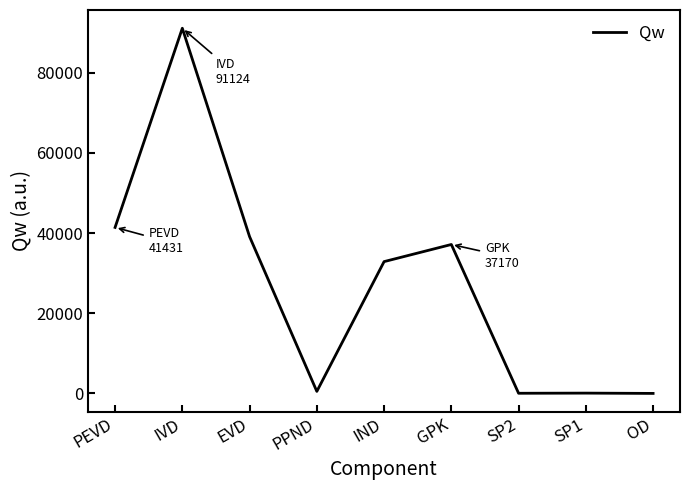

True or false: the data shows 68716.4 at PEVD.

False